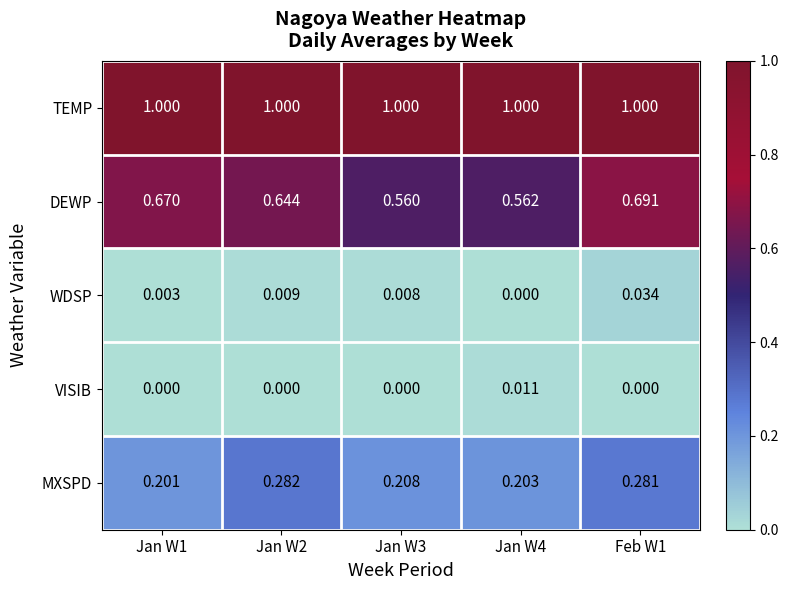

Between Jan W4 and Feb W1, which series saw the biggest shift?

DEWP